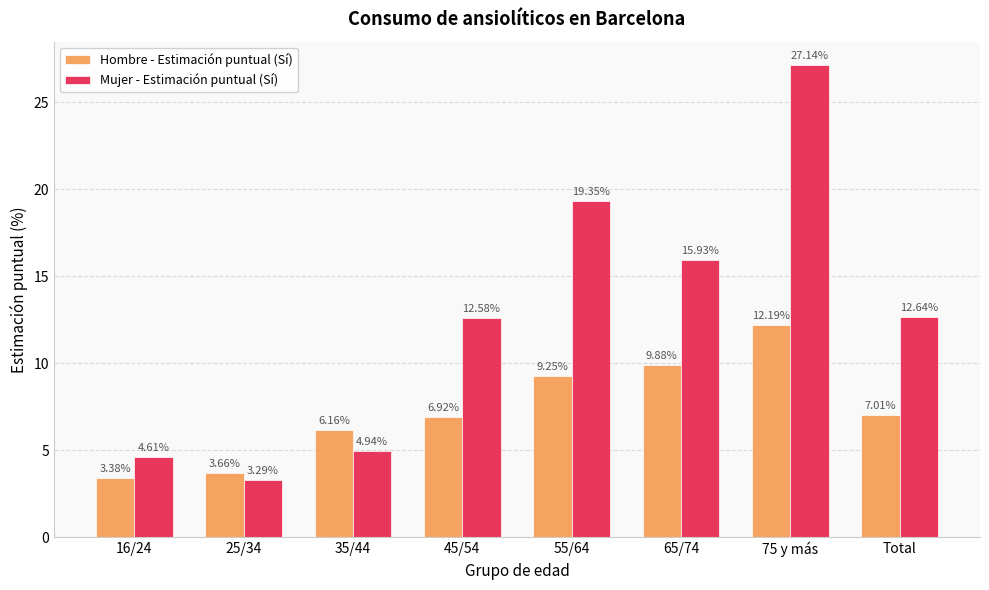

List the series in order of their overall mean, lowest first.

Hombre - Estimación puntual (Sí), Mujer - Estimación puntual (Sí)